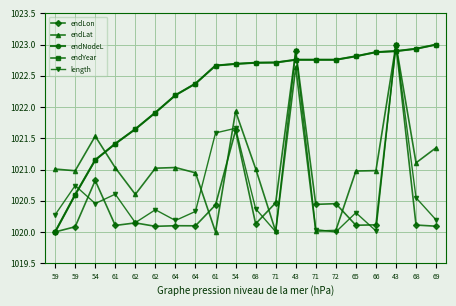

After their last crossing, which series has the higher values: endLat or endYear?

endYear